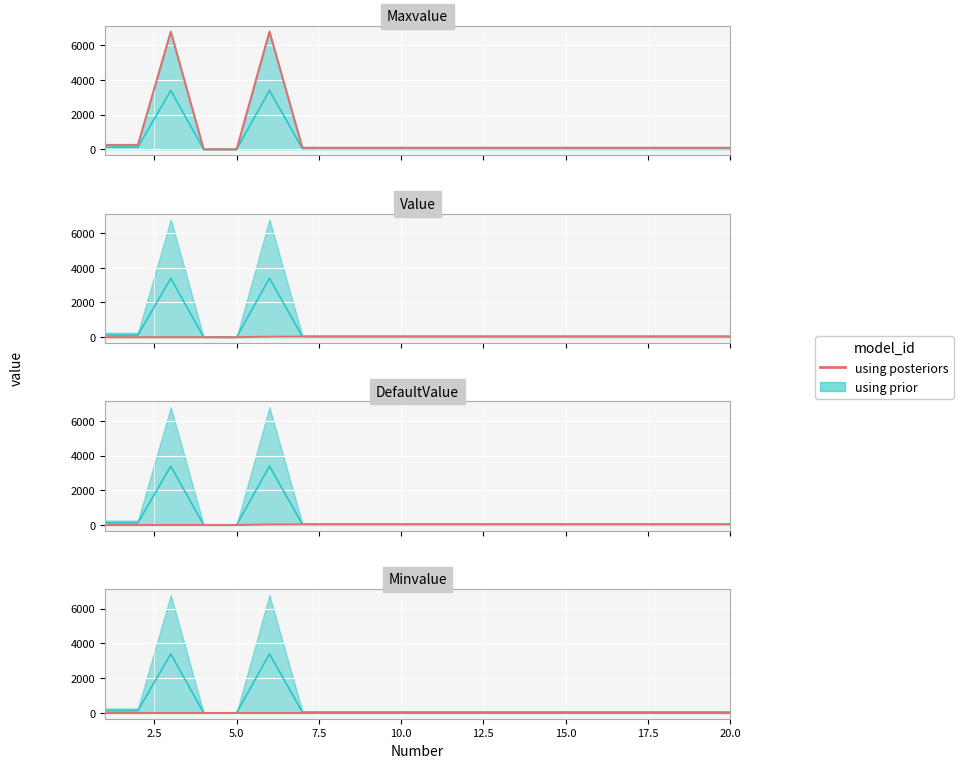

Which series has the widest spread of values?

Maxvalue